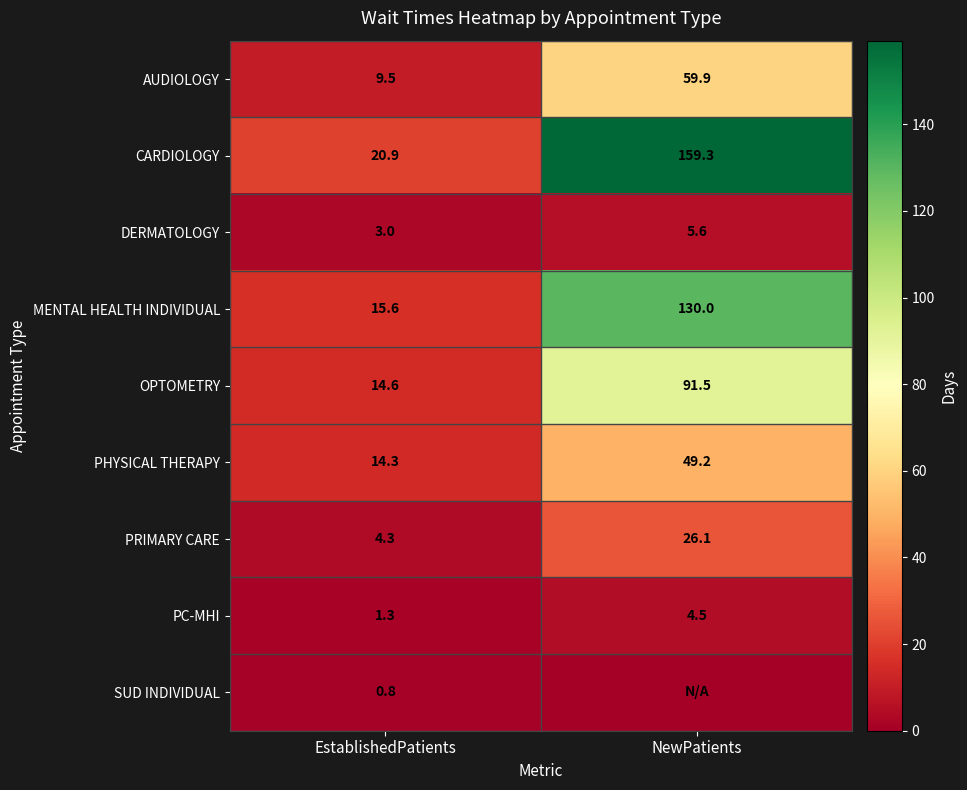

What is the average value of the CARDIOLOGY series?

90.1